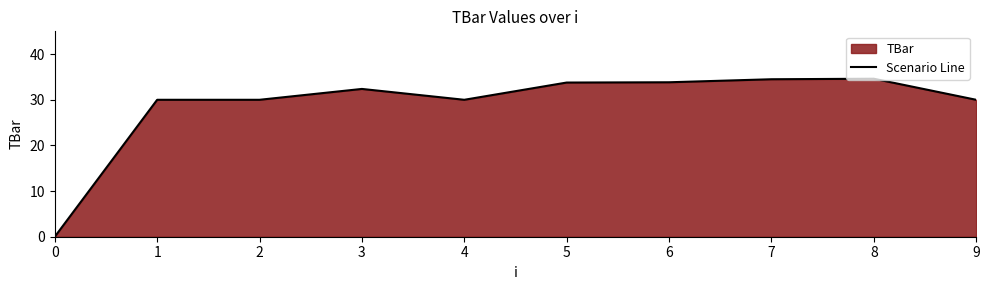

At which category does the chart reach its peak across all series?

8